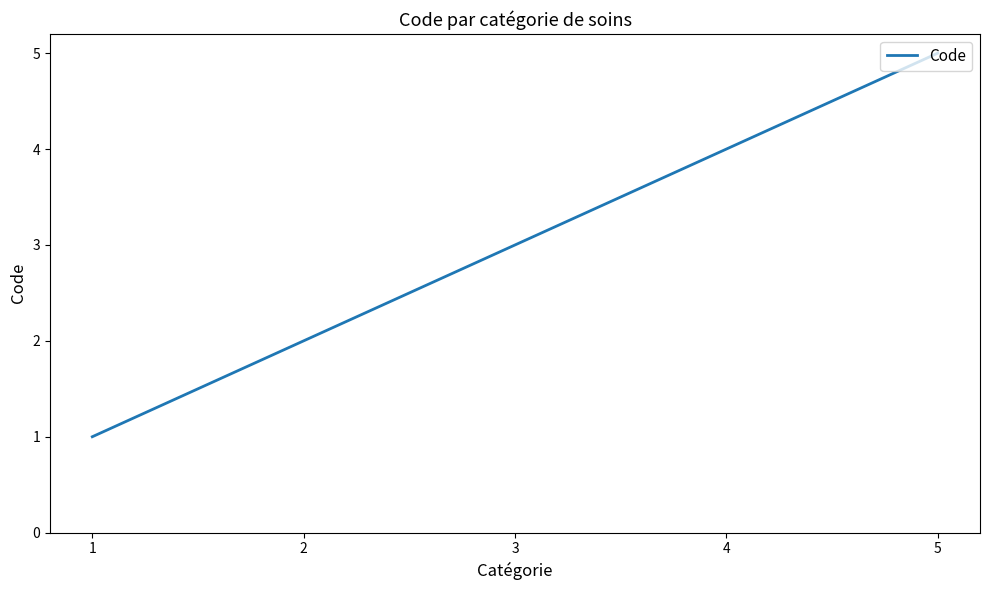

What is the average value?

3